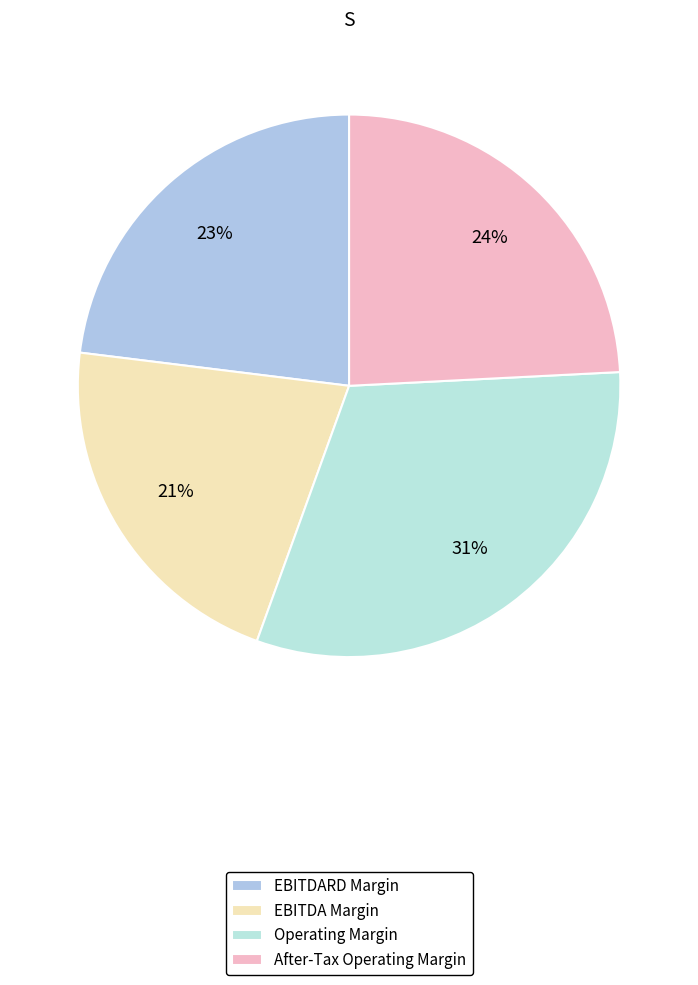

To the nearest percent, what is the average slice percentage?

25%